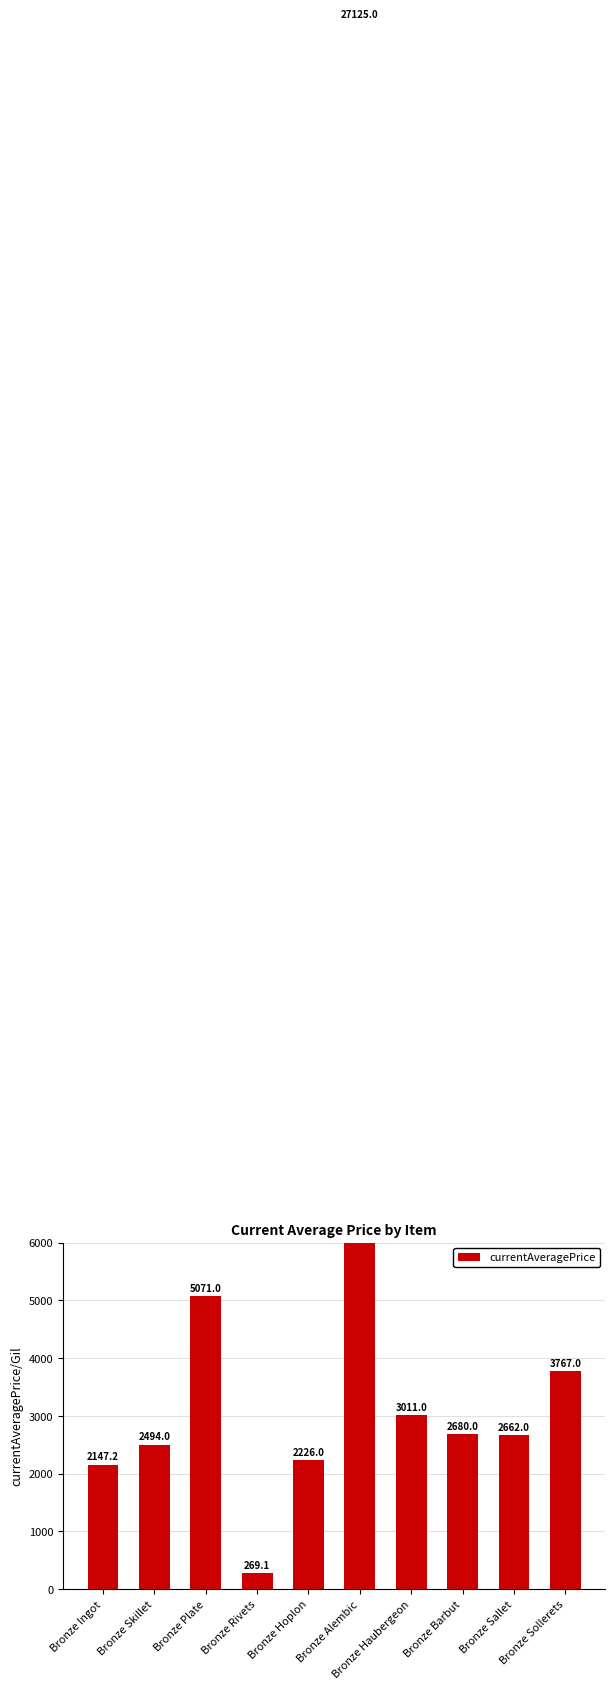

How many bars are there in total?

10